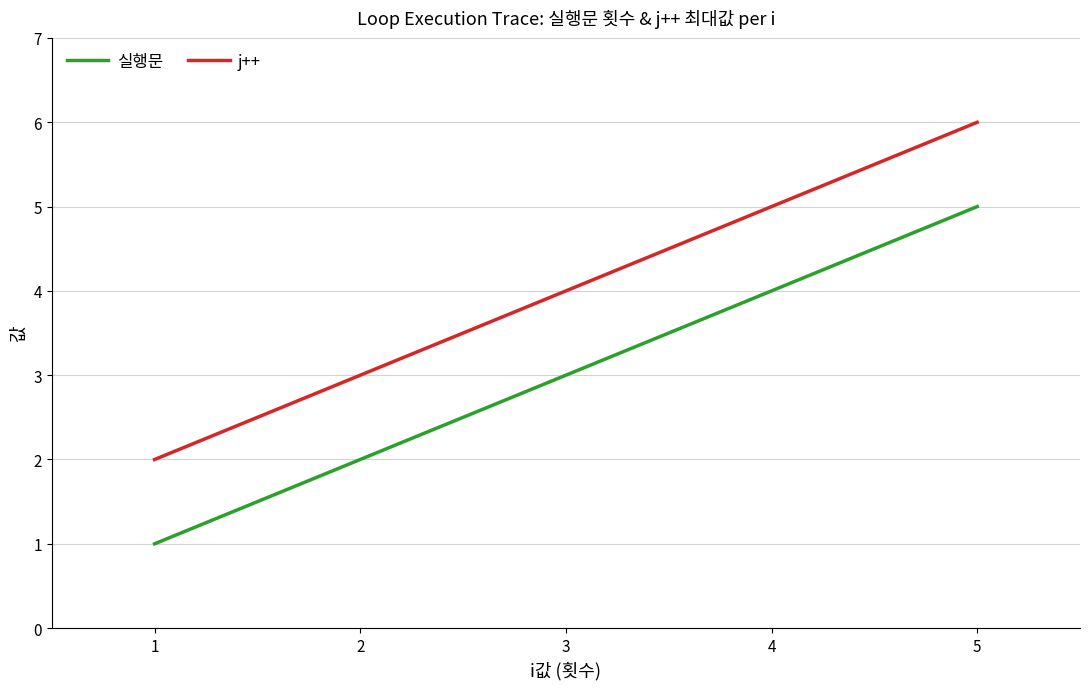

What is the lowest value of the 실행문 series?

1